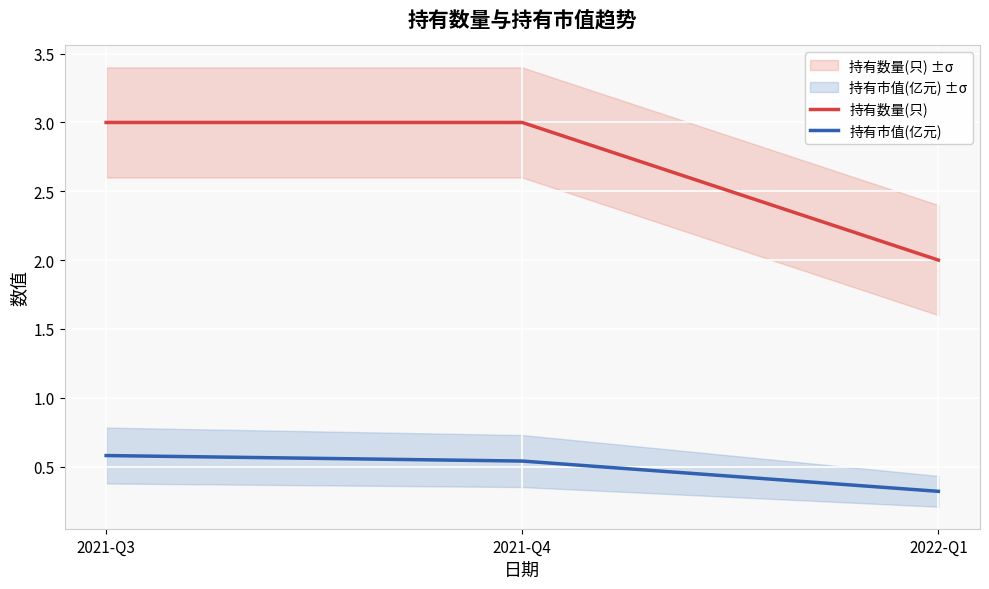

Is this an area chart (filled region under the line)?

No